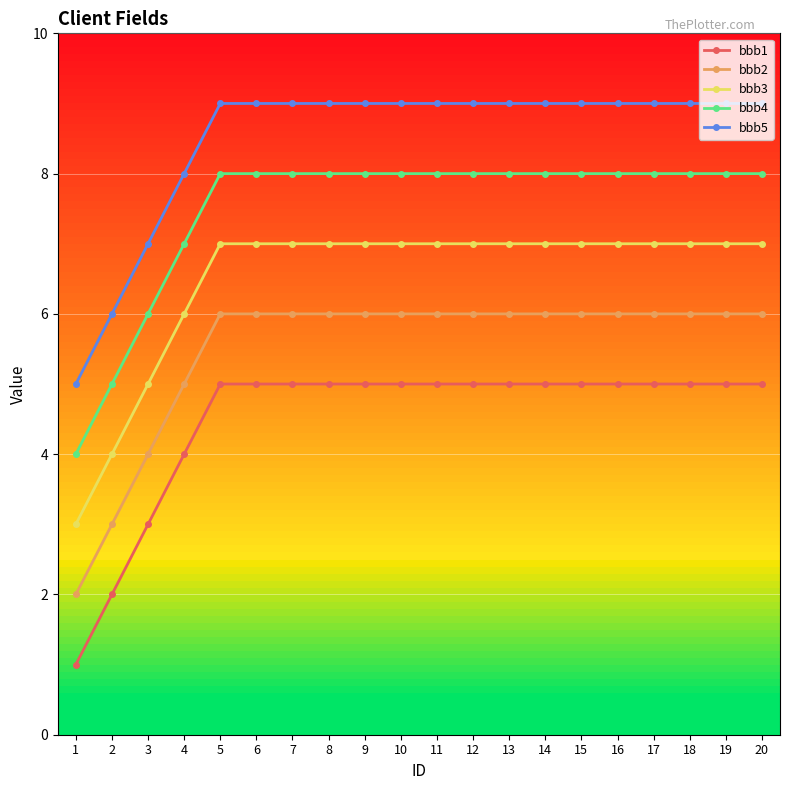

True or false: bbb4 and bbb1 intersect in this chart.

False